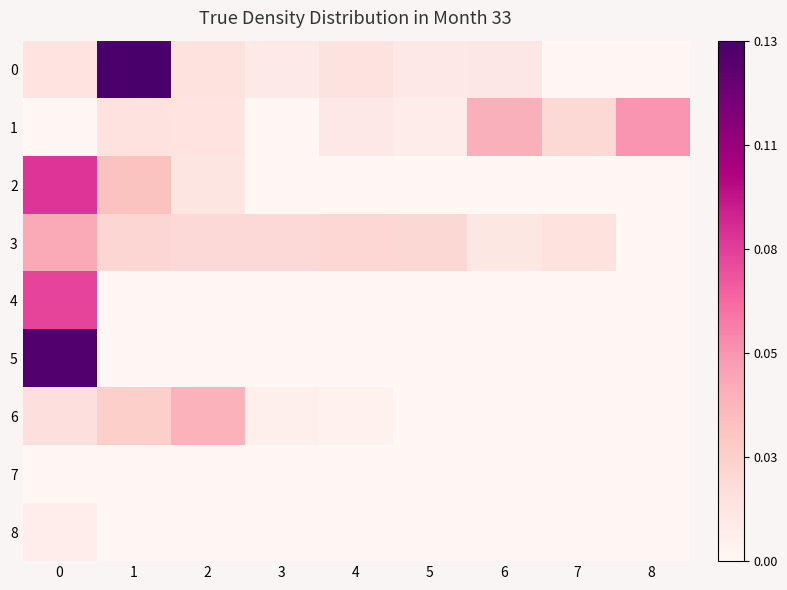

At 2, list the series in order from smallest to largest.

4, 5, 7, 8, 2, 1, 0, 3, 6